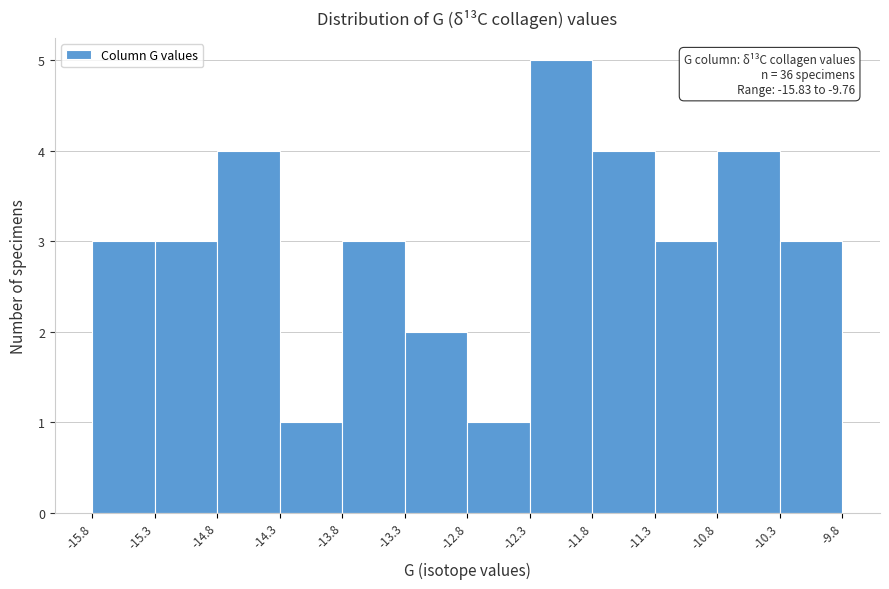

Over which range of the x-axis is the bar tallest?

-12.3 to -11.8